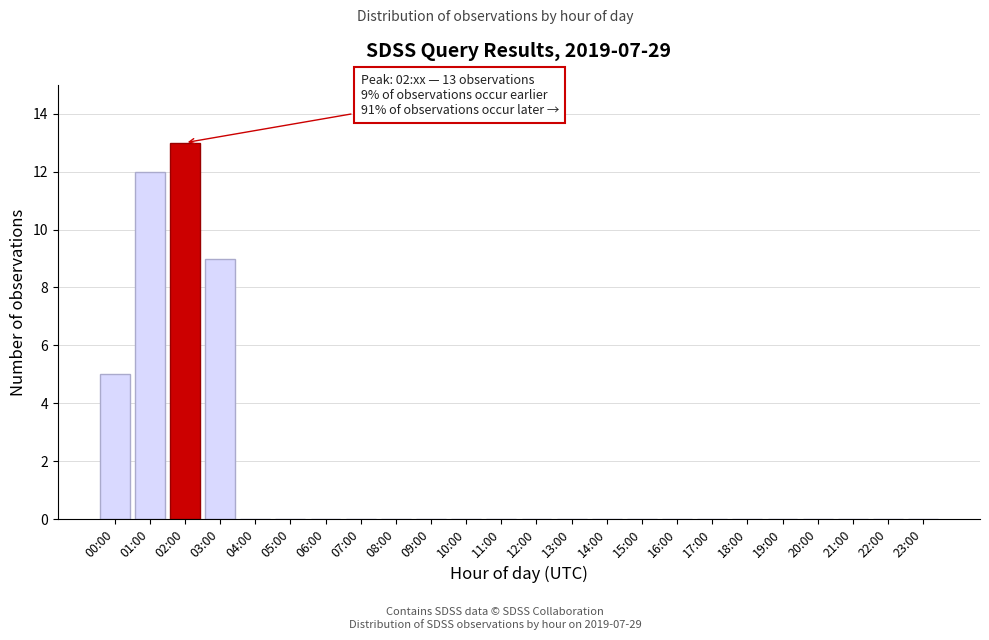

Reading right to left, extract all data points from this chart.

23:00=0	22:00=0	21:00=0	20:00=0	19:00=0	18:00=0	17:00=0	16:00=0	15:00=0	14:00=0	13:00=0	12:00=0	11:00=0	10:00=0	09:00=0	08:00=0	07:00=0	06:00=0	05:00=0	04:00=0	03:00=9	02:00=13	01:00=12	00:00=5